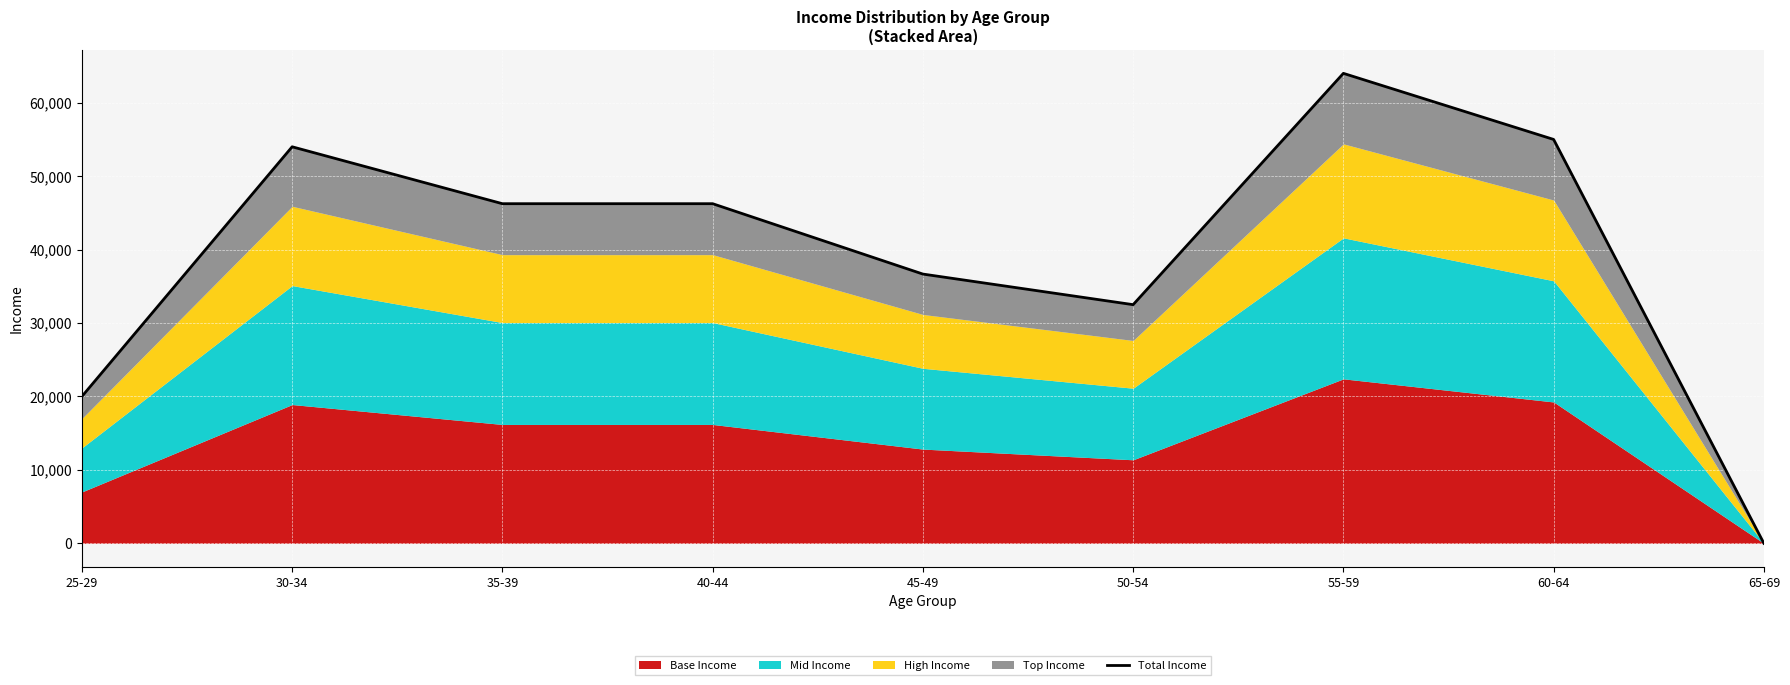

Reading left to right, transcribe all the data shown in this chart.

20000.0	54000.0	46250.0	46250.0	36666.7	32500.0	64000.0	55000.0	0.0